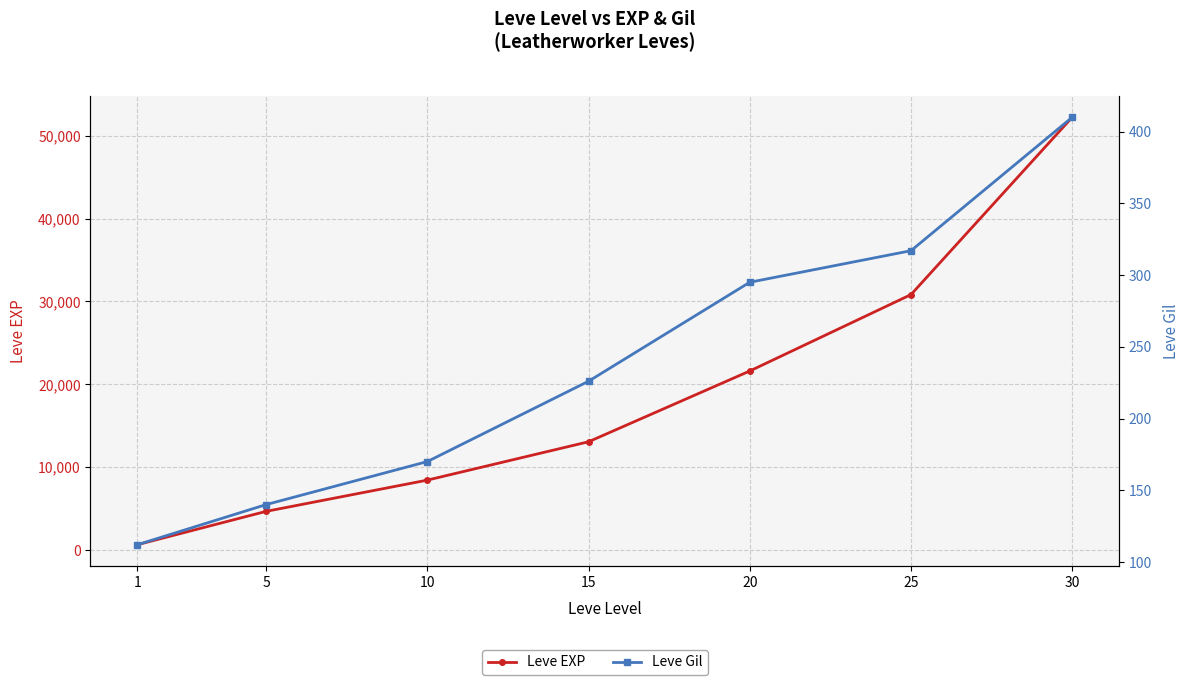

What is the spread (max minus min) of values at 30?

51810